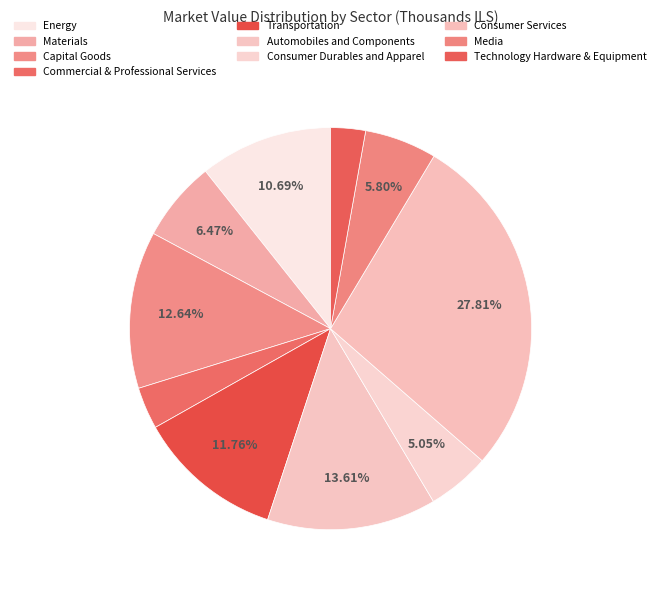

Count the number of slices in the pie.

10